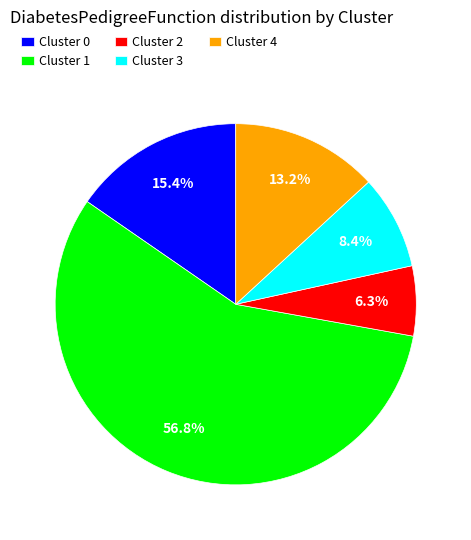

What percentage do Cluster 3 and Cluster 0 together represent?

23.8%